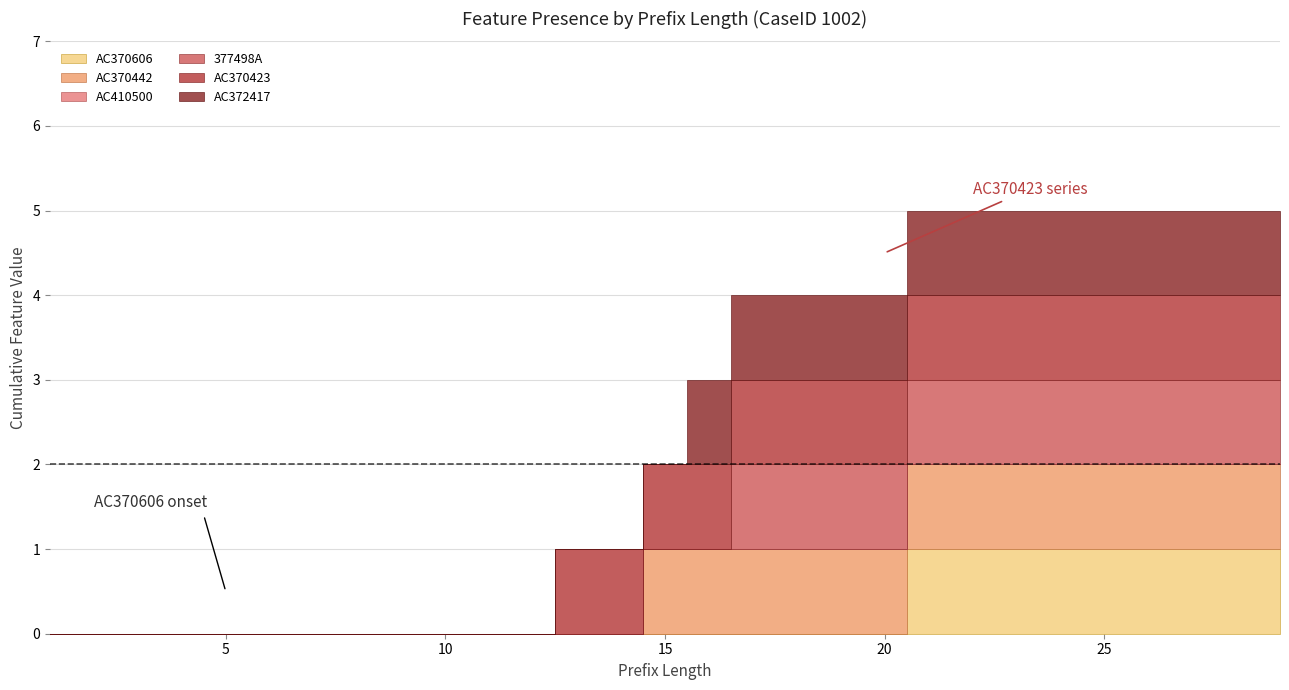

At which category is the sum across all series the highest?

21